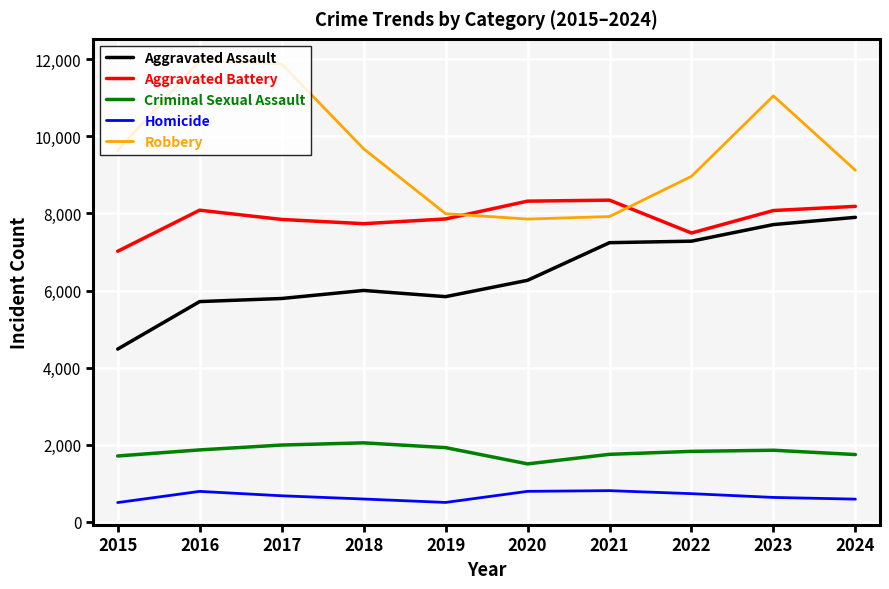

List the series in order of their peak value, lowest first.

Homicide, Criminal Sexual Assault, Aggravated Assault, Aggravated Battery, Robbery